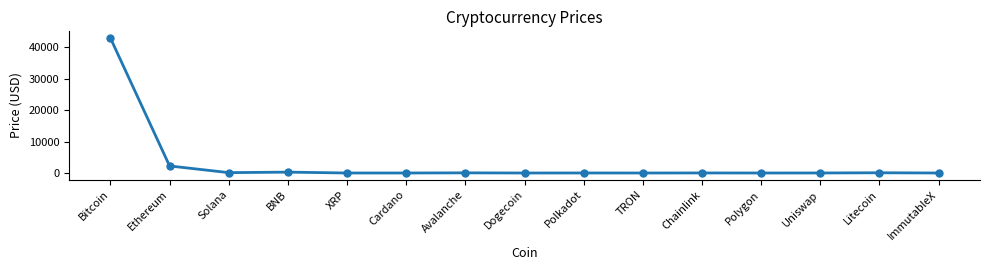

What is the value of the 7th point from the left?

46.5